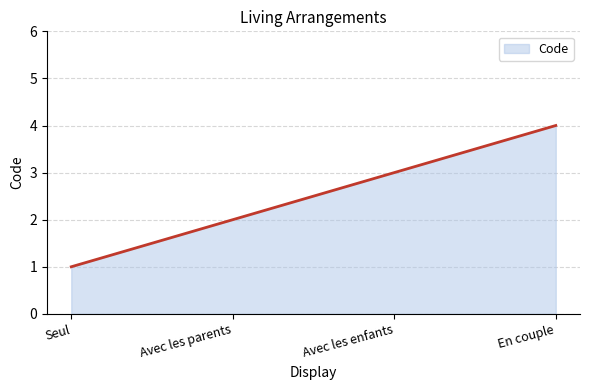

What is the smallest value displayed?

1.0